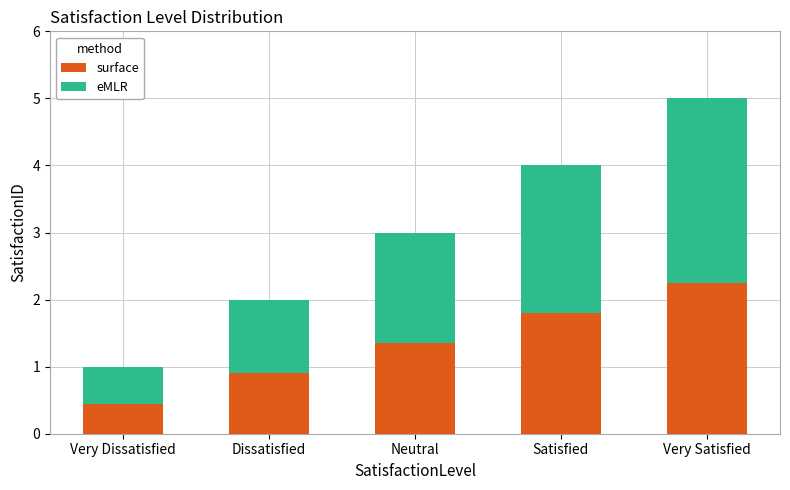

What is the total value across all series at Very Satisfied?

5.0